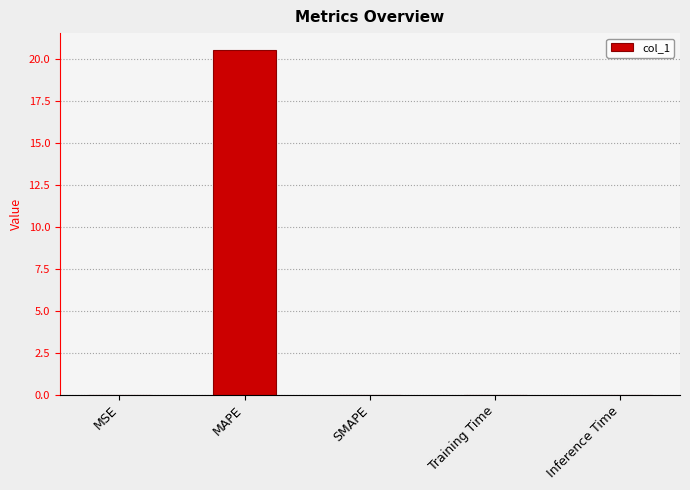

True or false: the data shows 0.0 at MSE.

True